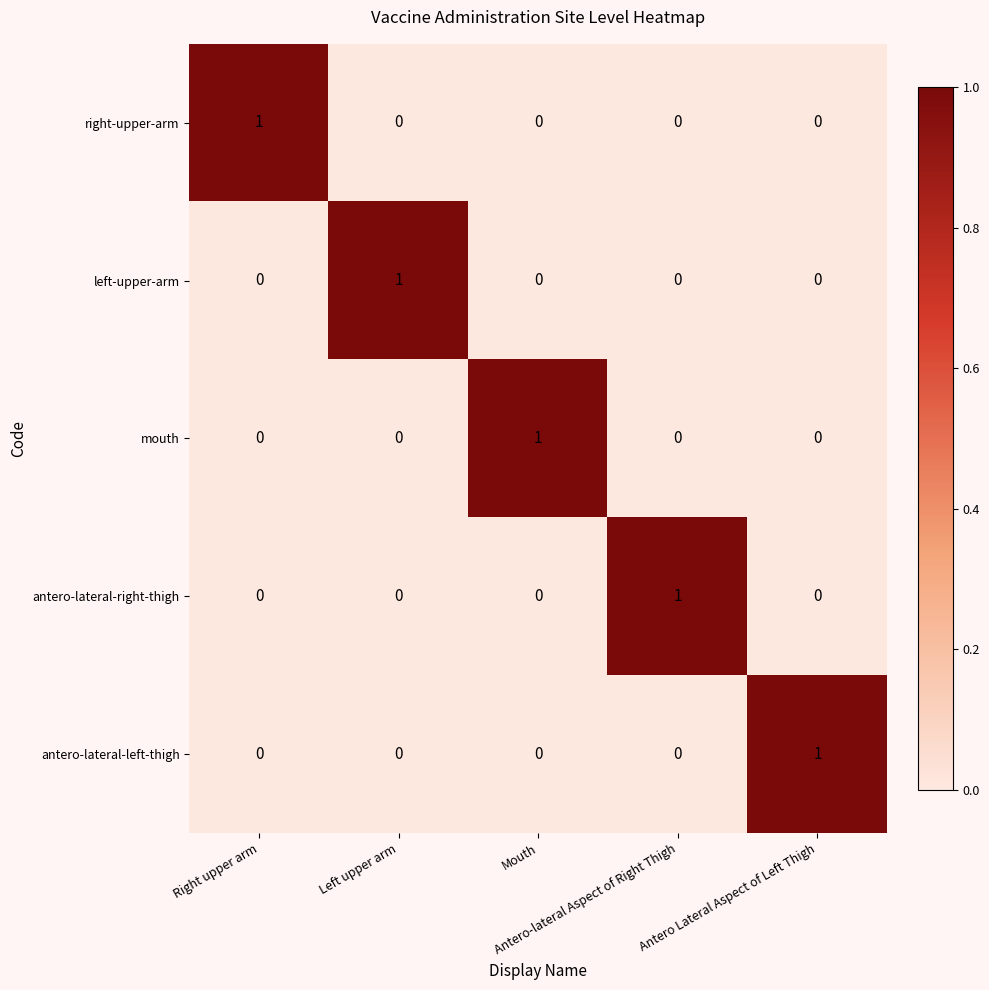

At how many categories does at least one series exceed 0?

5